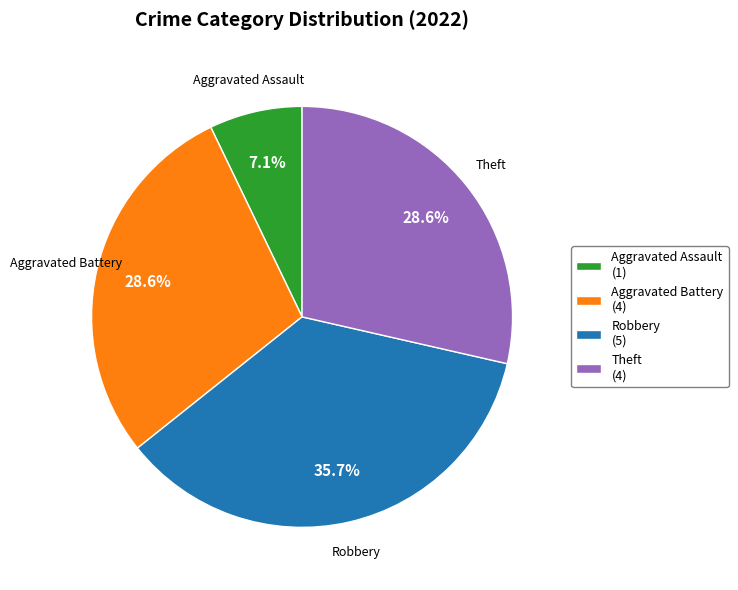

How much of the chart is everything except Robbery?

64.3%